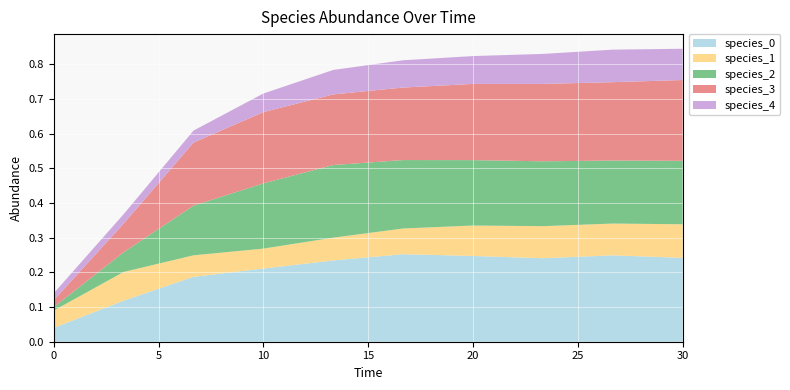

Reading left to right, transcribe all the data shown in this chart.

species_0: 0.0=0.0	3.333333333333333=0.1	6.666666666666667=0.2	10.0=0.2	13.333333333333334=0.2	16.666666666666668=0.3	20.0=0.2	23.333333333333336=0.2	26.666666666666668=0.2	30.0=0.2
species_1: 0.0=0.1	3.333333333333333=0.1	6.666666666666667=0.1	10.0=0.1	13.333333333333334=0.1	16.666666666666668=0.1	20.0=0.1	23.333333333333336=0.1	26.666666666666668=0.1	30.0=0.1
species_2: 0.0=0.0	3.333333333333333=0.1	6.666666666666667=0.1	10.0=0.2	13.333333333333334=0.2	16.666666666666668=0.2	20.0=0.2	23.333333333333336=0.2	26.666666666666668=0.2	30.0=0.2
species_3: 0.0=0.0	3.333333333333333=0.1	6.666666666666667=0.2	10.0=0.2	13.333333333333334=0.2	16.666666666666668=0.2	20.0=0.2	23.333333333333336=0.2	26.666666666666668=0.2	30.0=0.2
species_4: 0.0=0.0	3.333333333333333=0.0	6.666666666666667=0.0	10.0=0.1	13.333333333333334=0.1	16.666666666666668=0.1	20.0=0.1	23.333333333333336=0.1	26.666666666666668=0.1	30.0=0.1